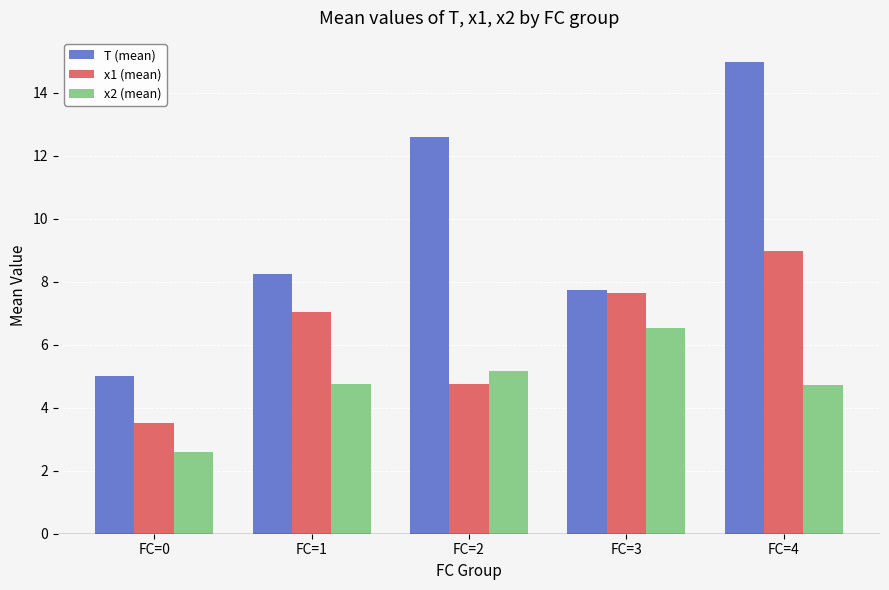

How many bars are there in total?

15